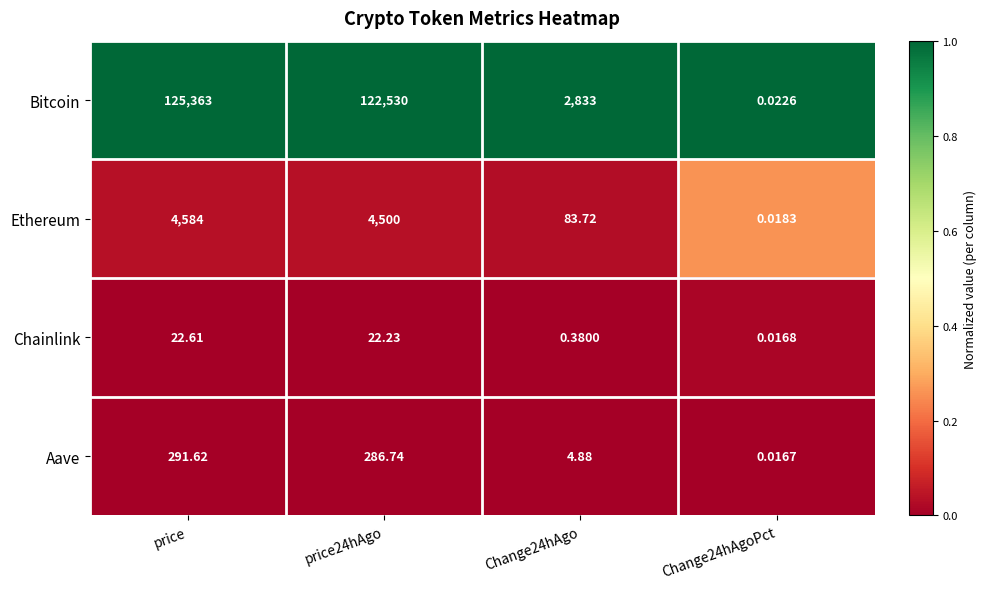

How many categories are shown in the chart?

4